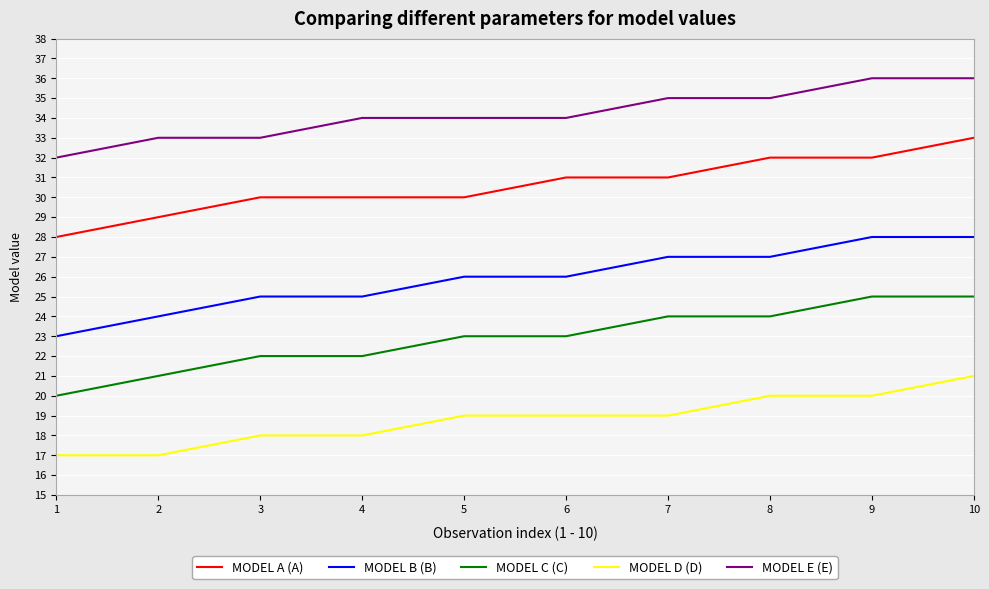

Which series has the largest total across all categories?

MODEL E (E)